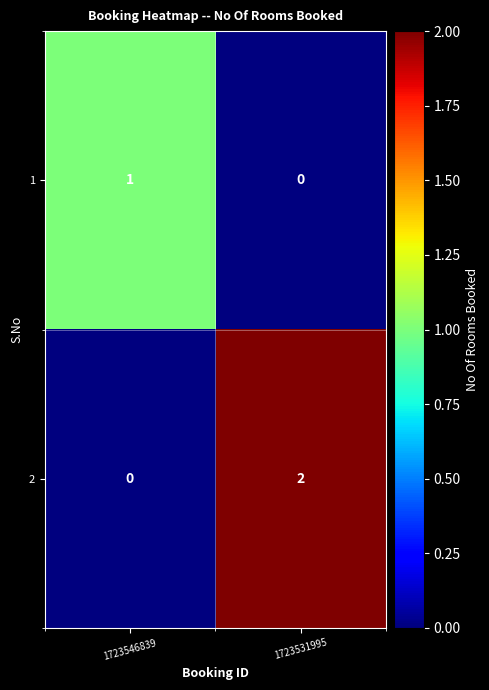

What is the difference between the highest and lowest values at 1723546839?

1